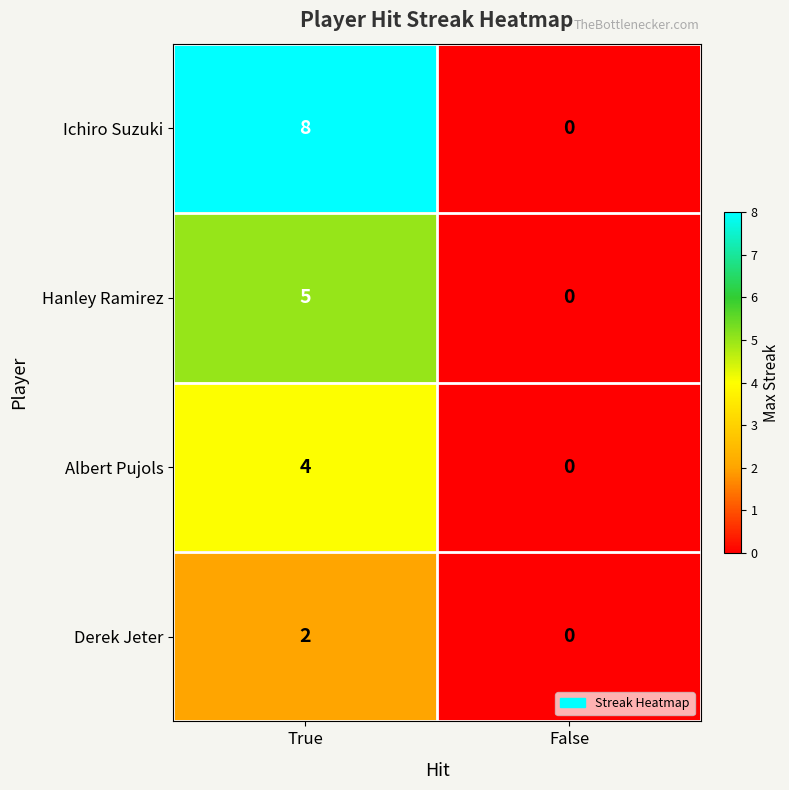

What is the sum of all Ichiro Suzuki values?

8